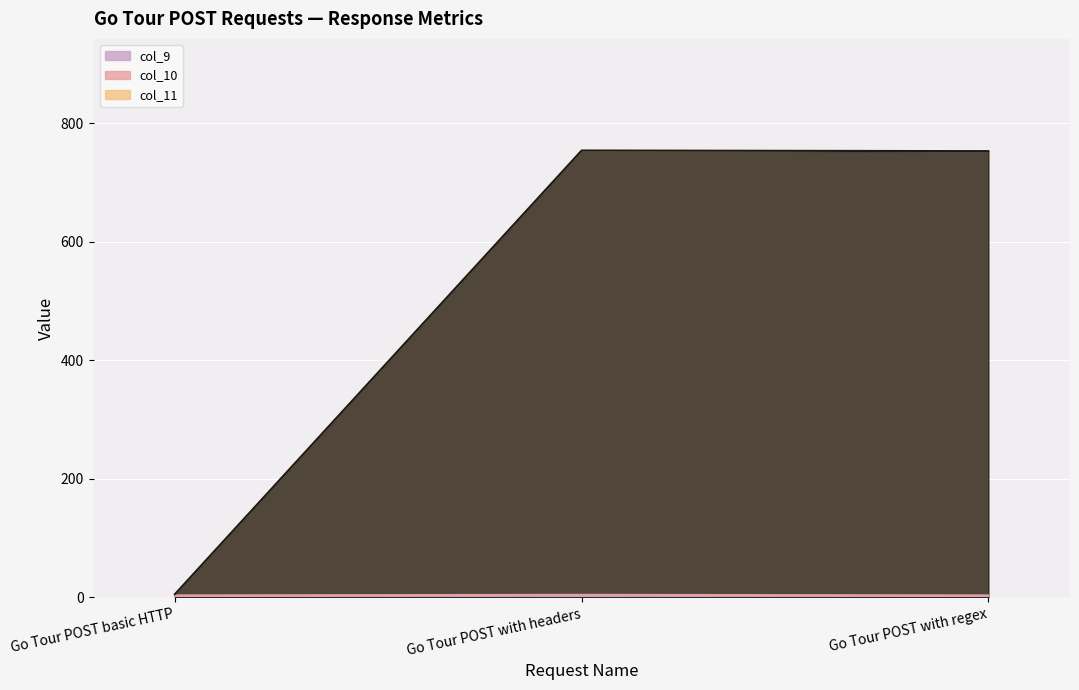

The col_9 series shows 2 at Go Tour POST with headers. True or false?

True